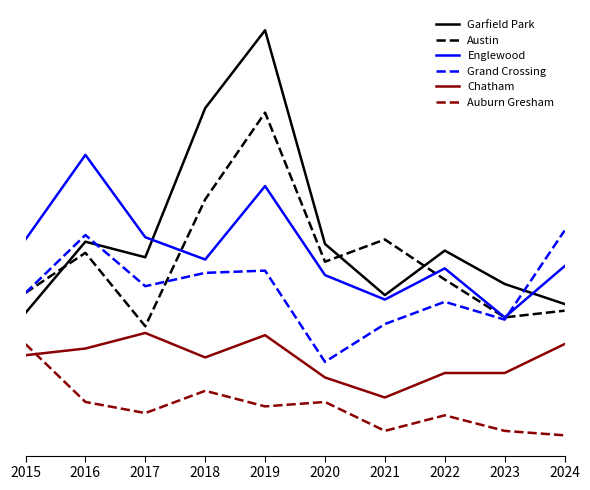

True or false: Austin and Chatham cross at least once.

False